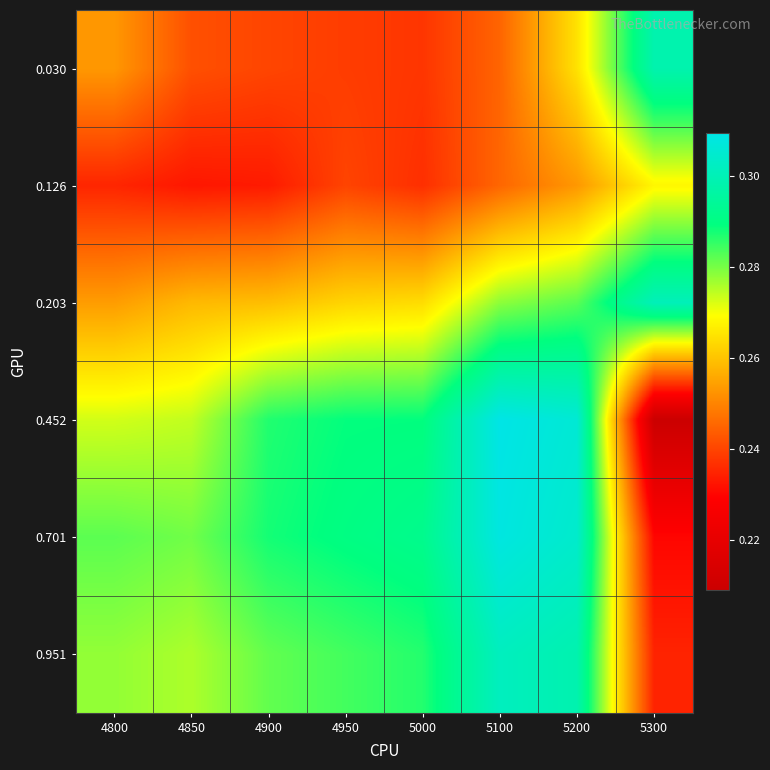

At how many categories does at least one series exceed 0?

8